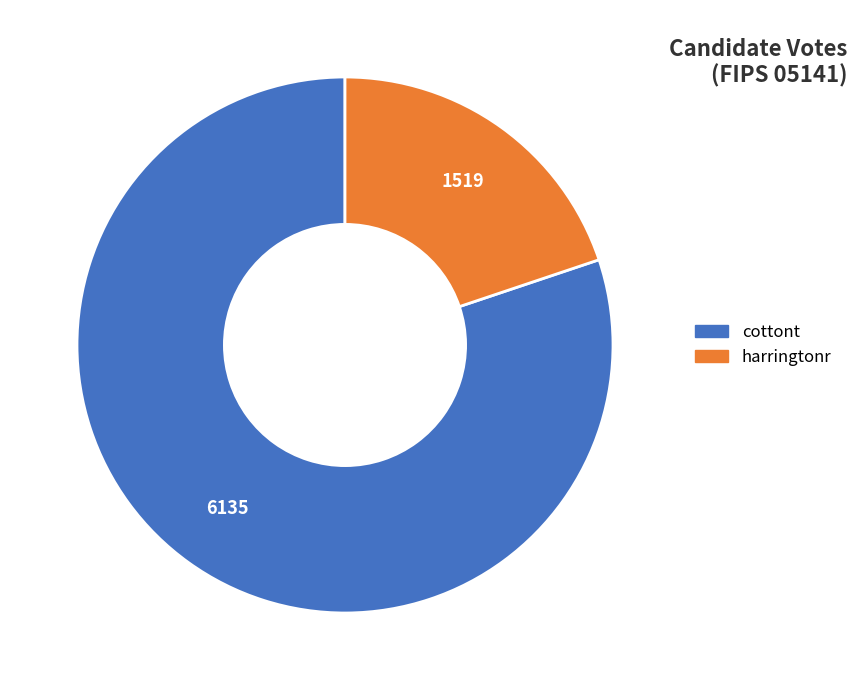

Which slice is the smallest?

harringtonr